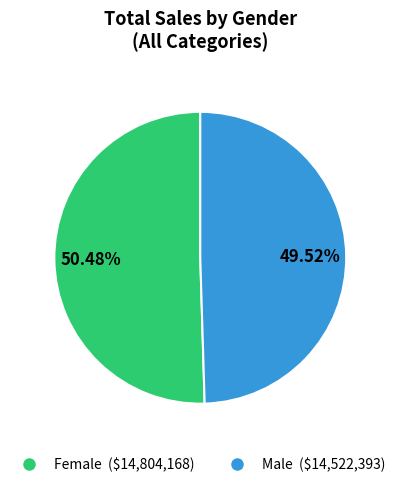

What percentage do Male and Female together represent?

100.0%